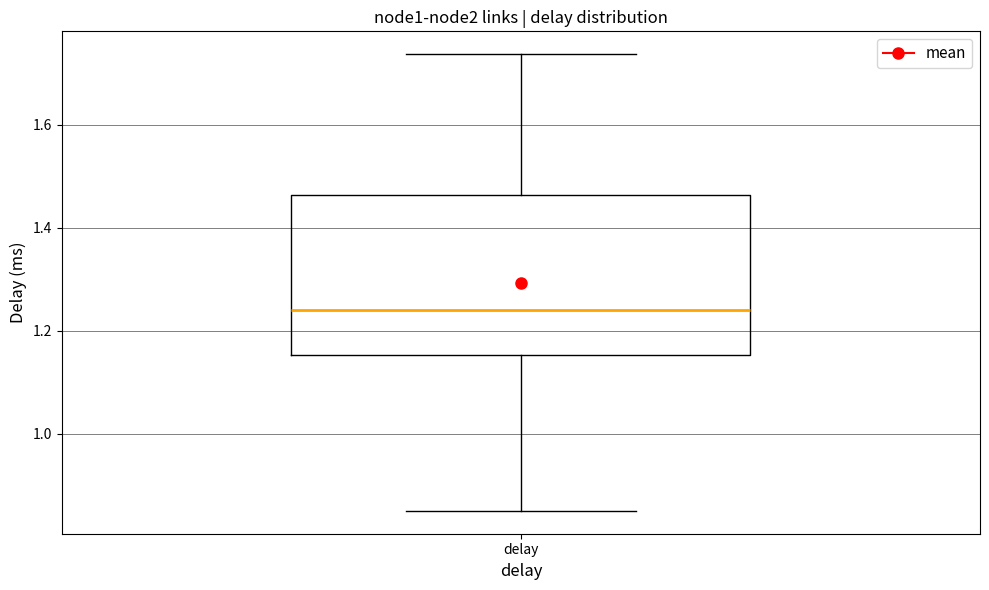

Read this box plot against the y-axis: the position of the median line, the range covered by the box, and the ends of both whiskers. The values are not printed on the chart, so give them approximately, as read against the axis.

median 1.24, box 1.16 to 1.46, whiskers 0.86 to 1.74